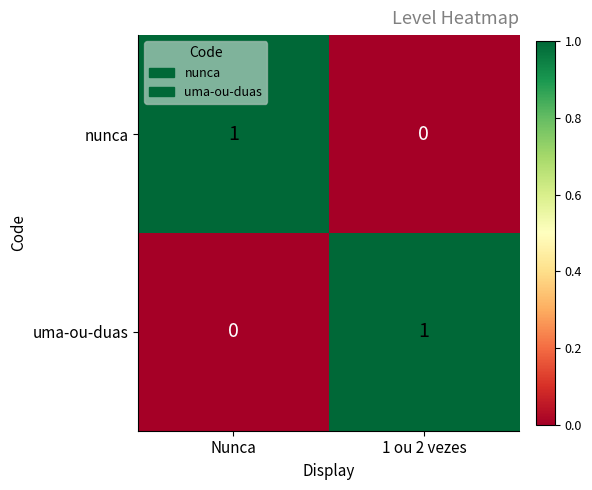

At Nunca, list the series in order from smallest to largest.

uma-ou-duas, nunca